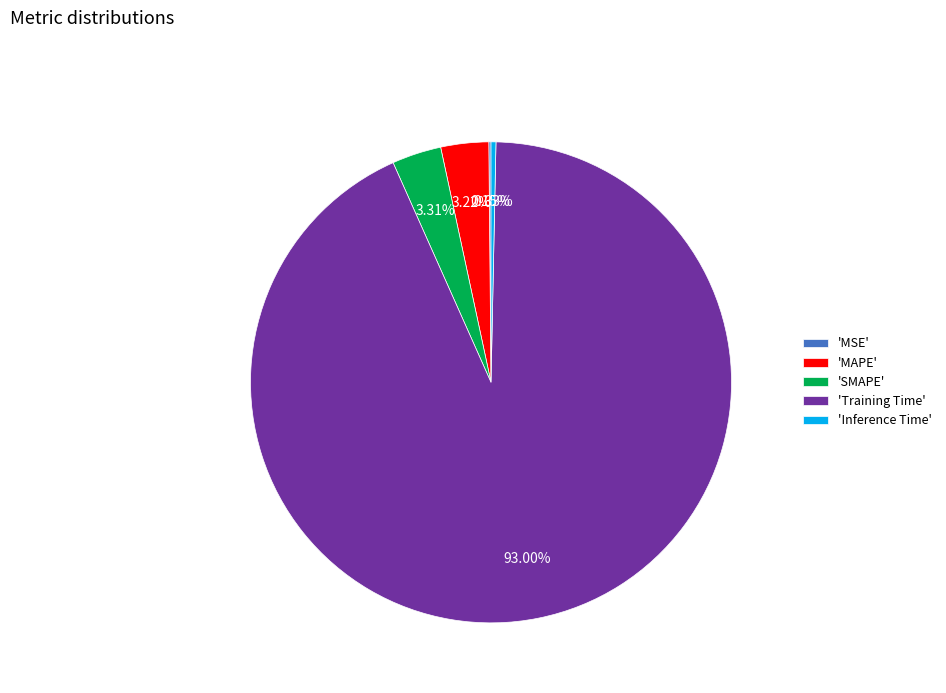

Does any single category account for the majority?

Yes